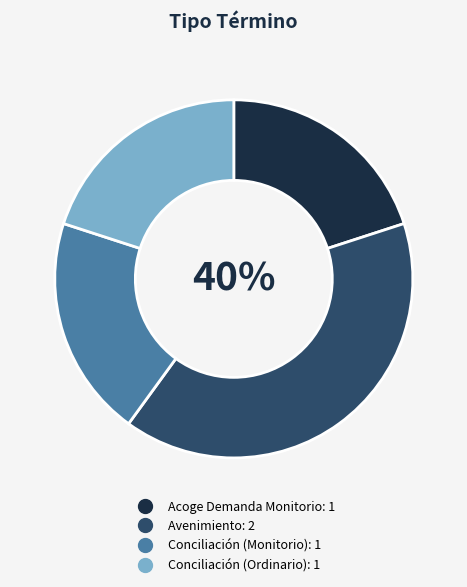

What is the largest slice in the pie chart?

Avenimiento